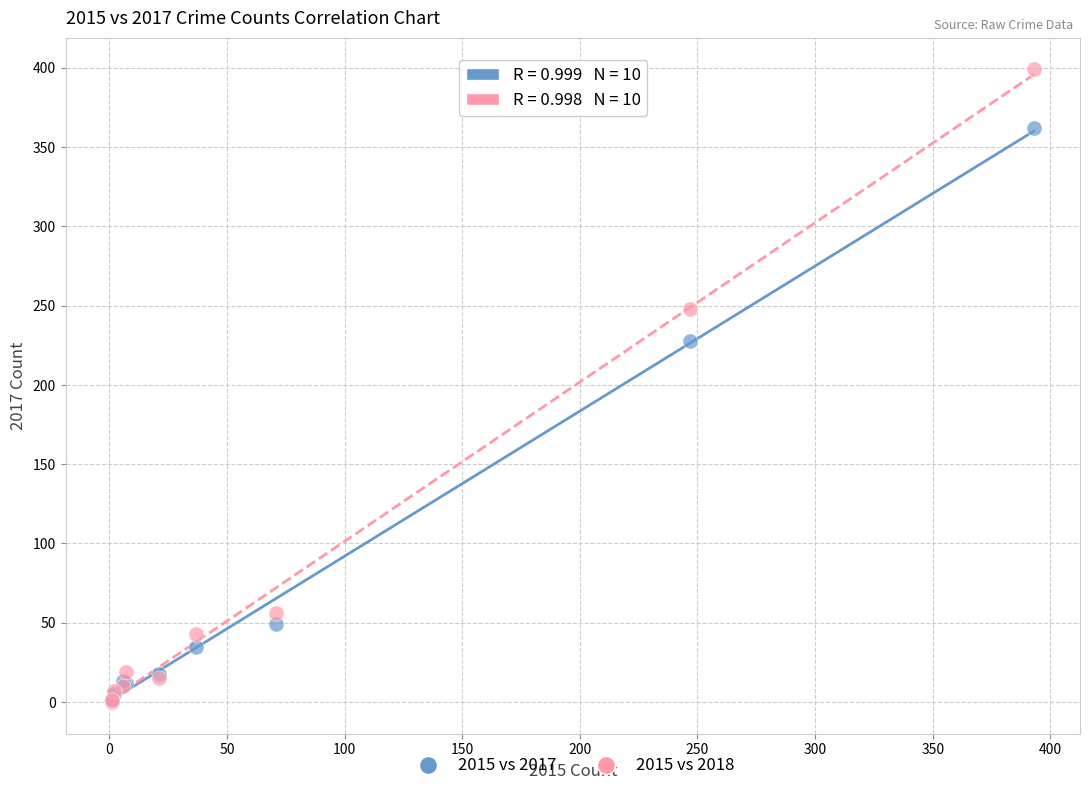

Across all series, what Y value is closest to 199?

228